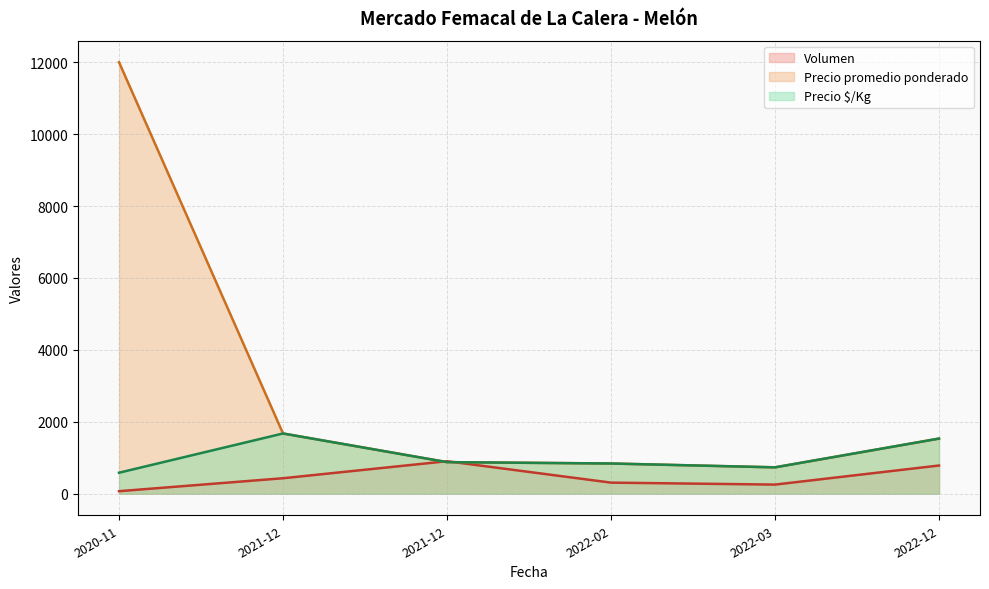

At how many categories does at least one series exceed 11700?

1